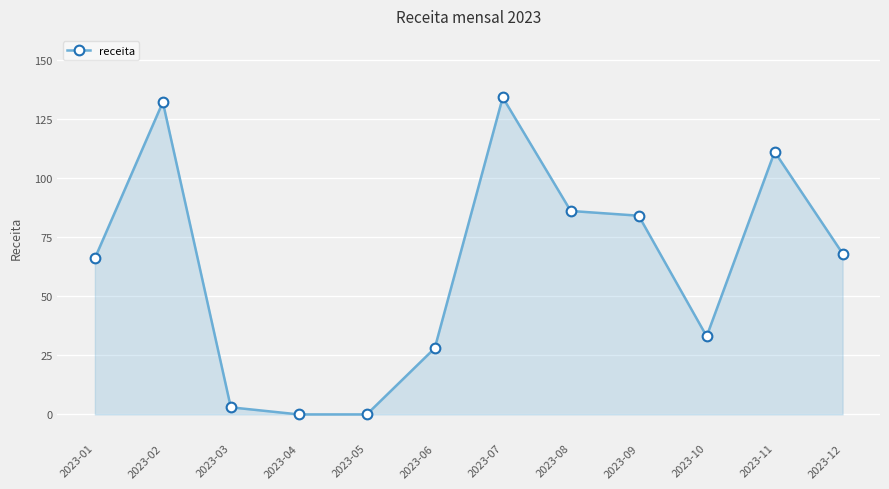

Reading left to right, extract all data points from this chart.

2023-01=66	2023-02=132	2023-03=3	2023-04=0	2023-05=0	2023-06=28	2023-07=134	2023-08=86	2023-09=84	2023-10=33	2023-11=111	2023-12=68